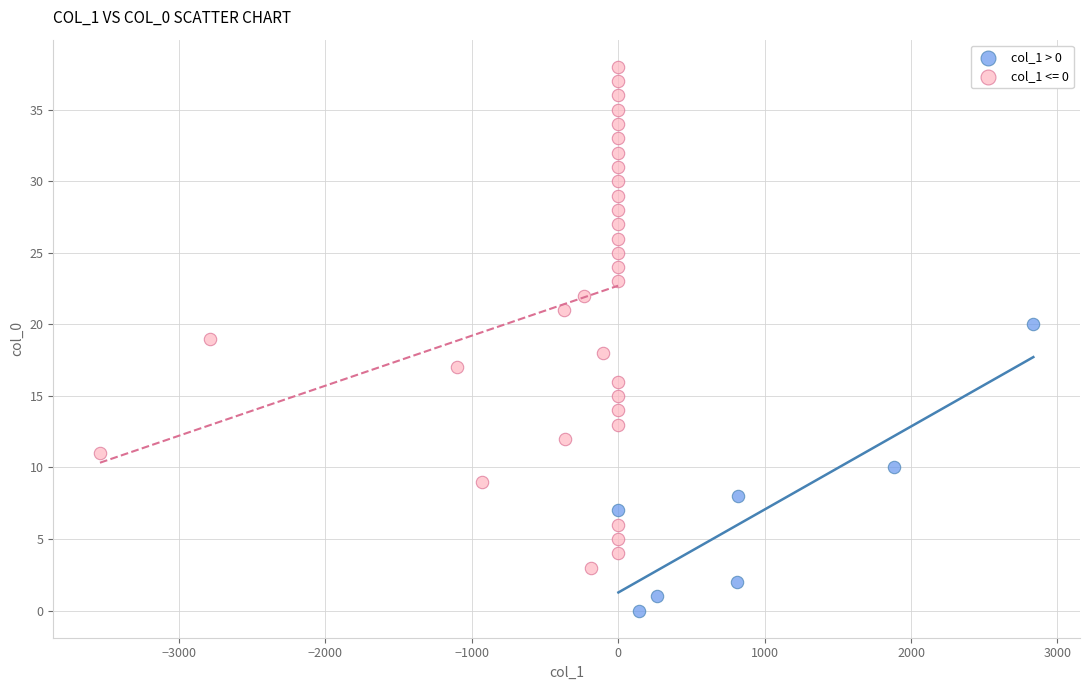

Which series has the widest spread of Y values?

col_1 <= 0